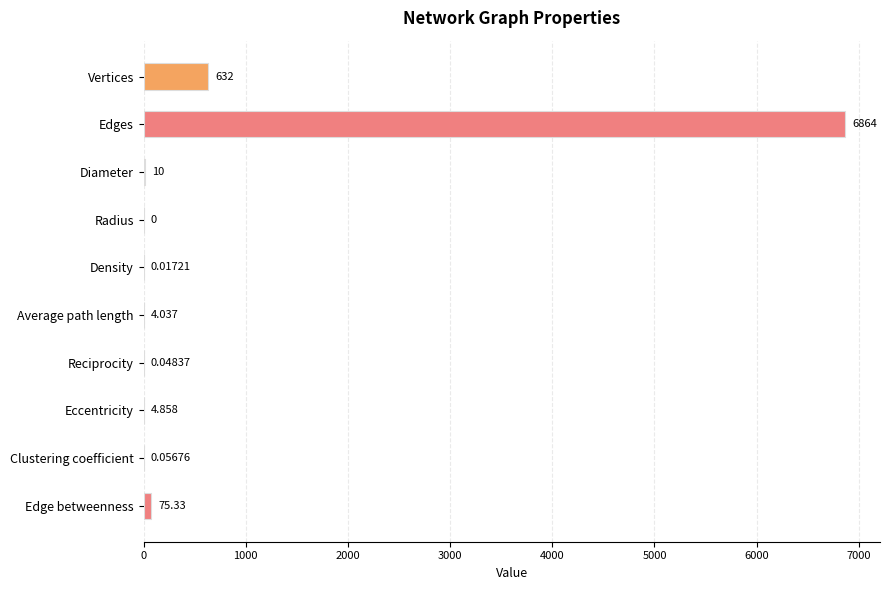

Which label corresponds to the largest value in the chart?

Edges